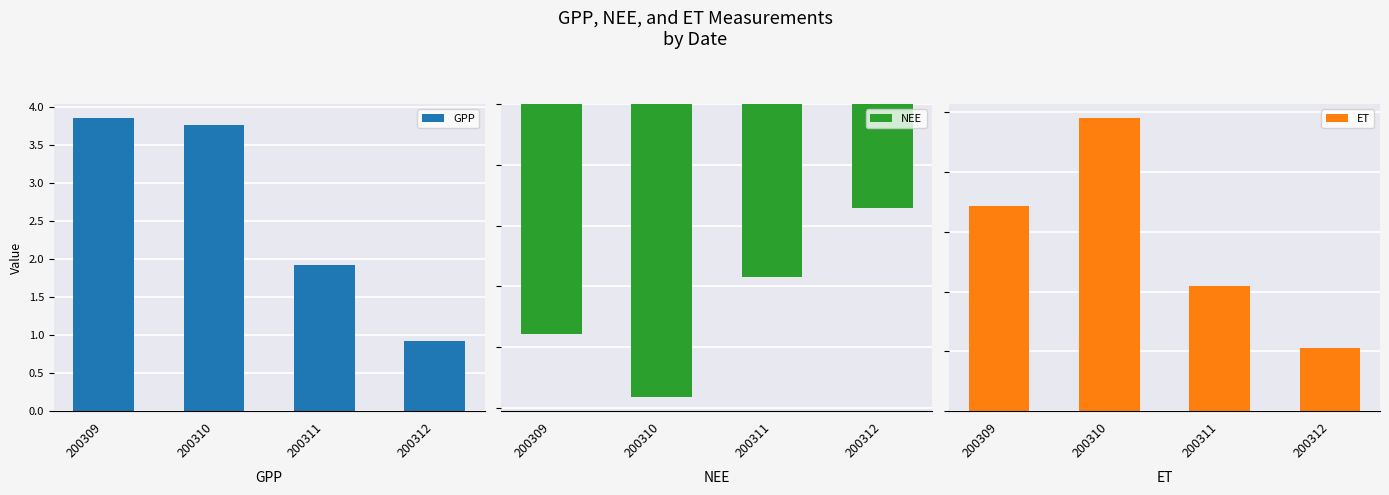

At which category is the sum across all series the highest?

200309